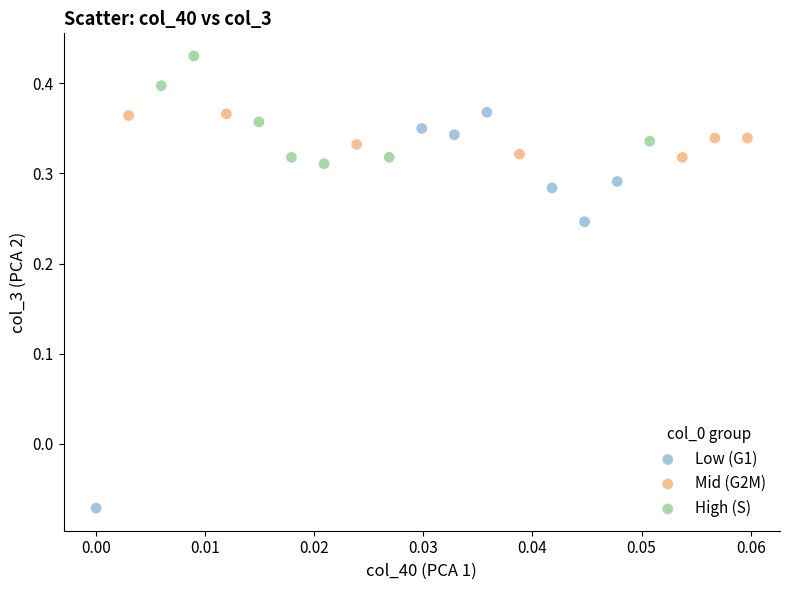

What are all the series names shown in the legend?

Low (G1), Mid (G2M), High (S)